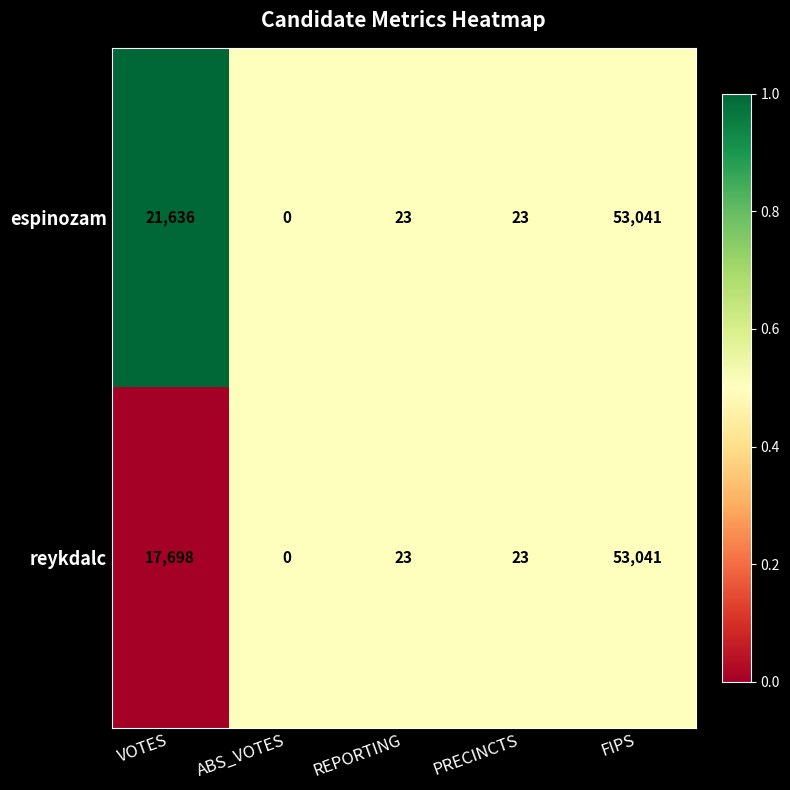

What is the total value across all series at FIPS?

106082